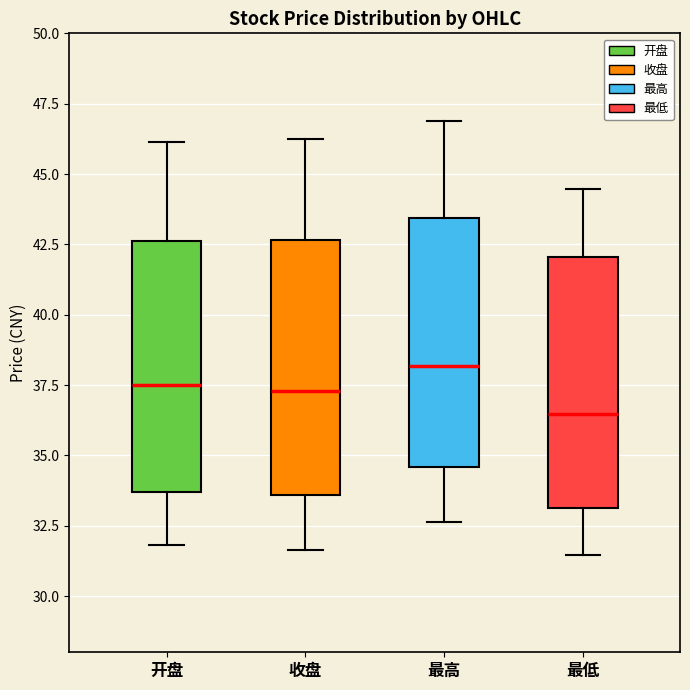

Reading left to right, read every box against the y-axis: the position of its median line, the range the box covers, and the ends of its whiskers. The values are not printed on the chart, so give them approximately, as read against the axis.

开盘: median 37.5, box 33.5 to 42.5, whiskers 32.0 to 46.0
收盘: median 37.5, box 33.5 to 42.5, whiskers 31.5 to 46.5
最高: median 38.0, box 34.5 to 43.5, whiskers 32.5 to 47.0
最低: median 36.5, box 33.0 to 42.0, whiskers 31.5 to 44.5